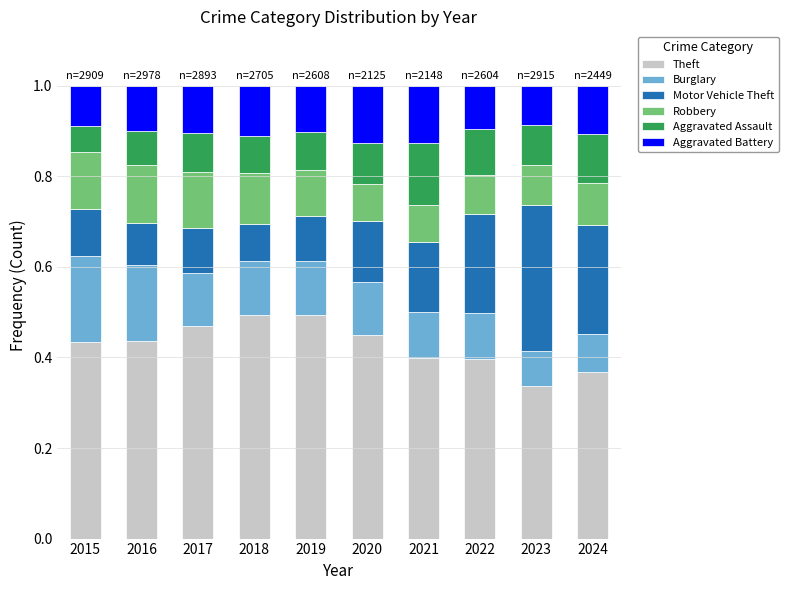

What is the total value across all series at 2019?

1.0